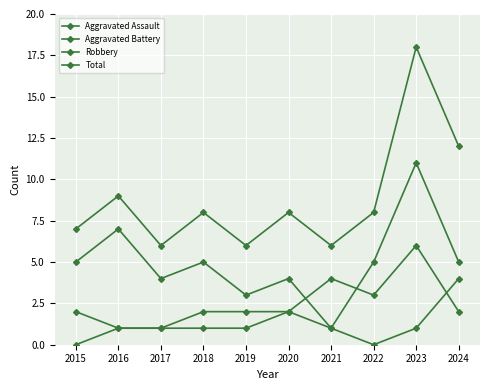

Does the chart have visible grid lines?

Yes